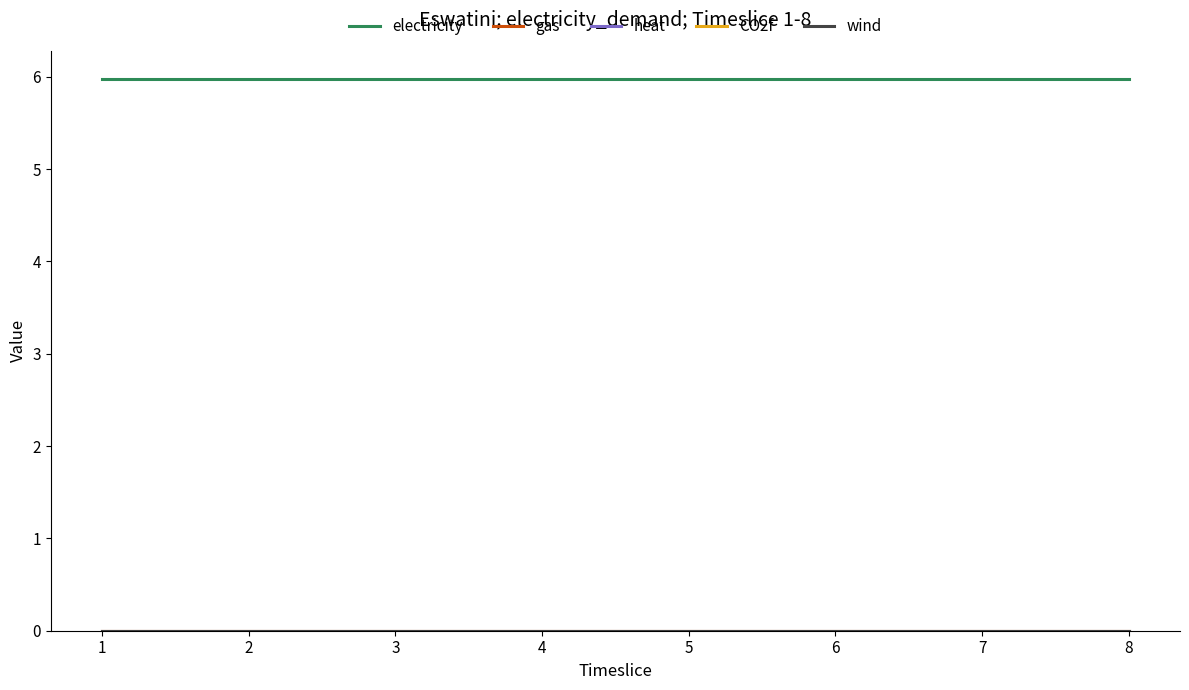

Rank the series by their maximum value, from highest to lowest.

electricity, gas, heat, CO2f, wind